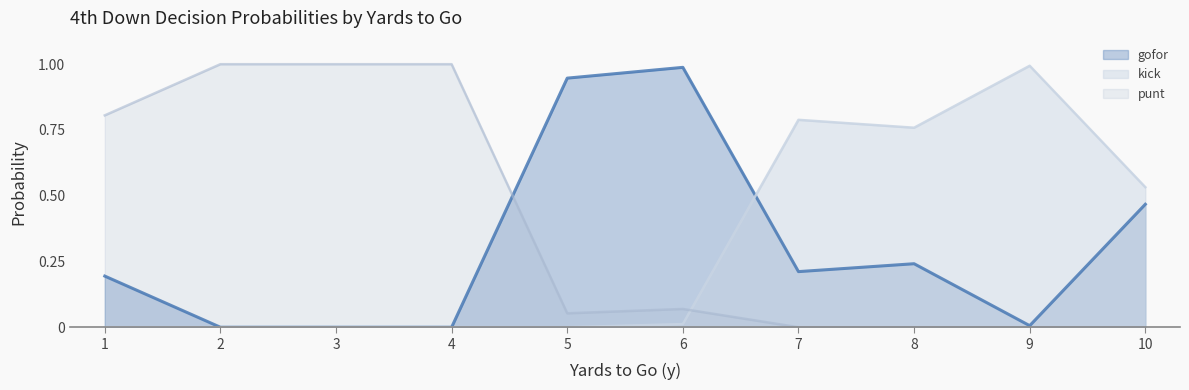

Does the chart display data point markers on the line(s)?

No